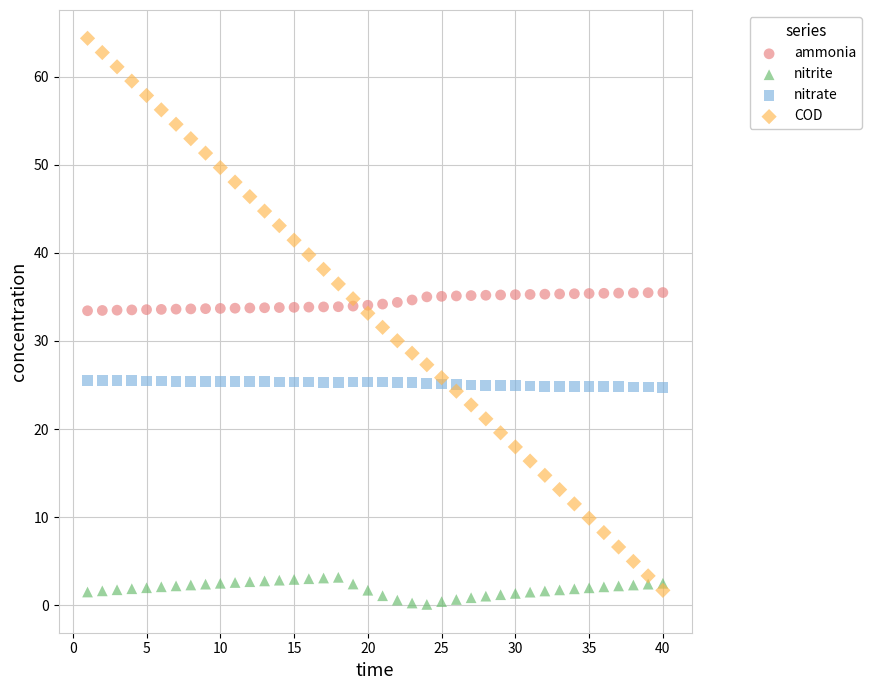

Which series contains the highest Y value?

COD